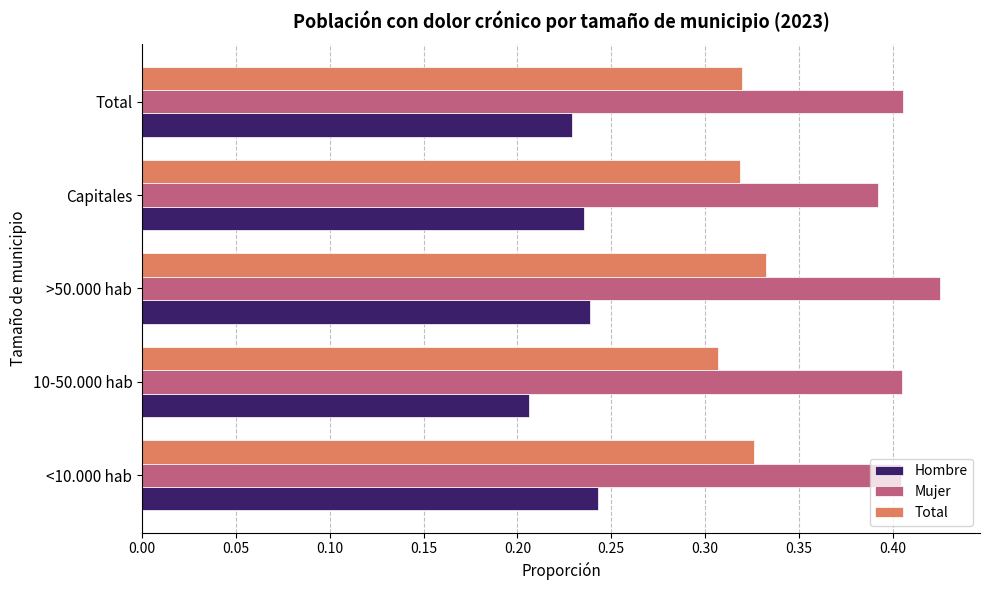

At which label is Mujer closest to 0?

Capitales